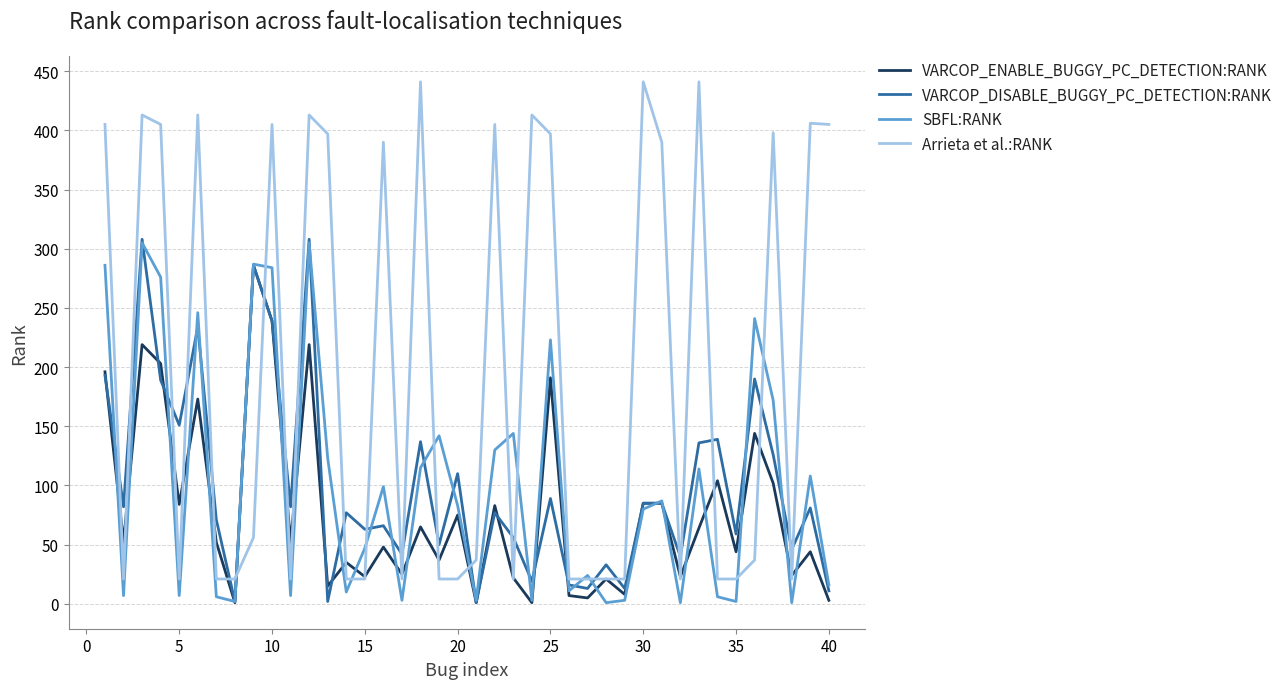

After their last crossing, which series has the higher values: Arrieta et al.:RANK or VARCOP_DISABLE_BUGGY_PC_DETECTION:RANK?

Arrieta et al.:RANK